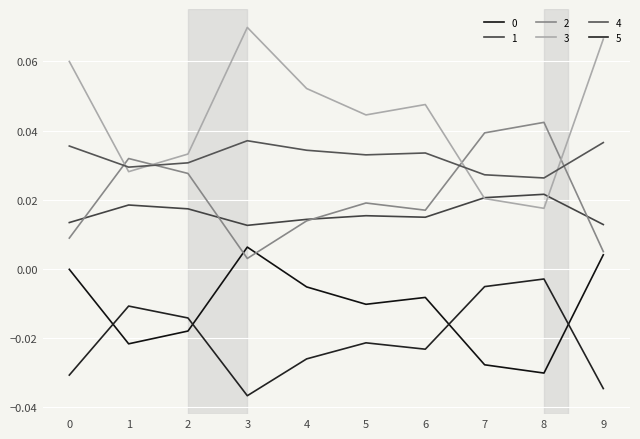

Between which two adjacent categories do 0 and 2 first intersect?

2 and 3